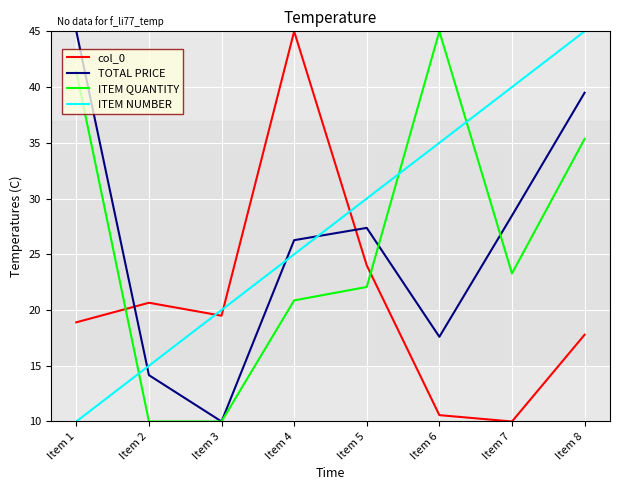

Count the number of categories in the chart.

8